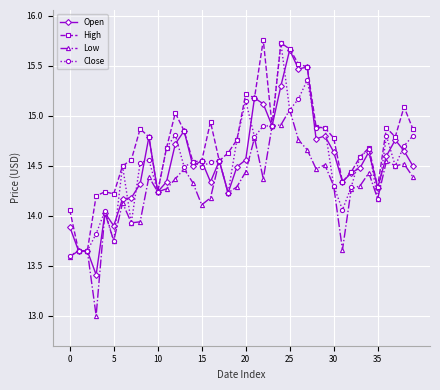

What is the minimum value shown in the chart?

13.0